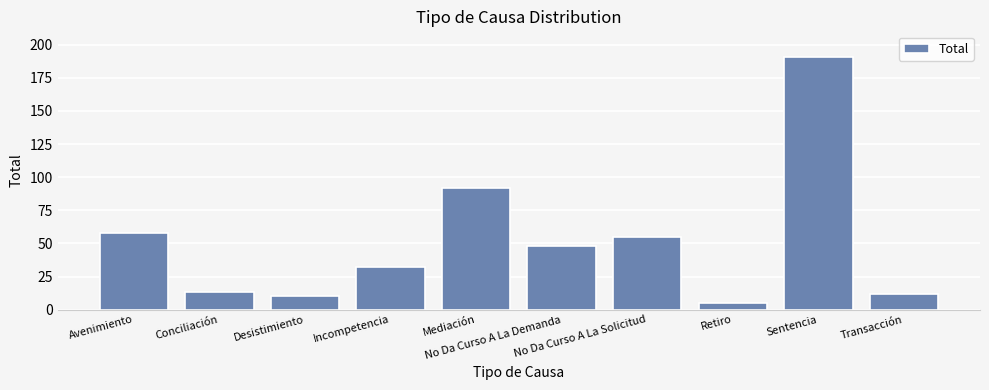

What is the average value?

52